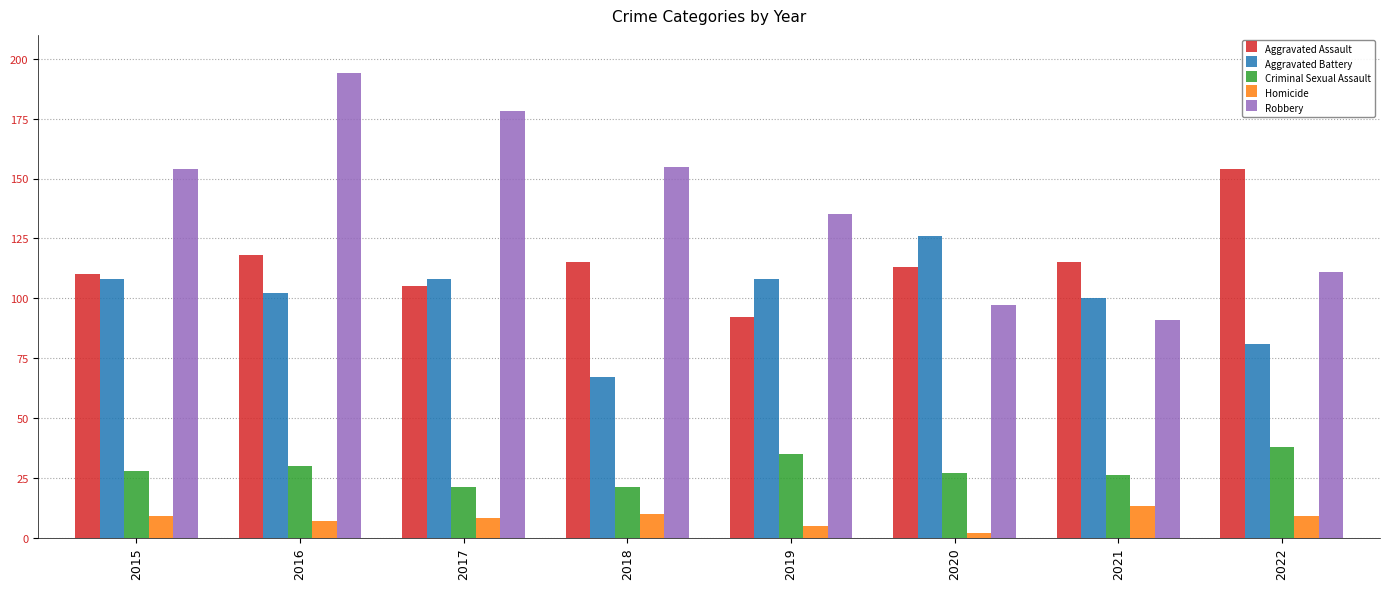

What is the spread (max minus min) of values at 2021?

102